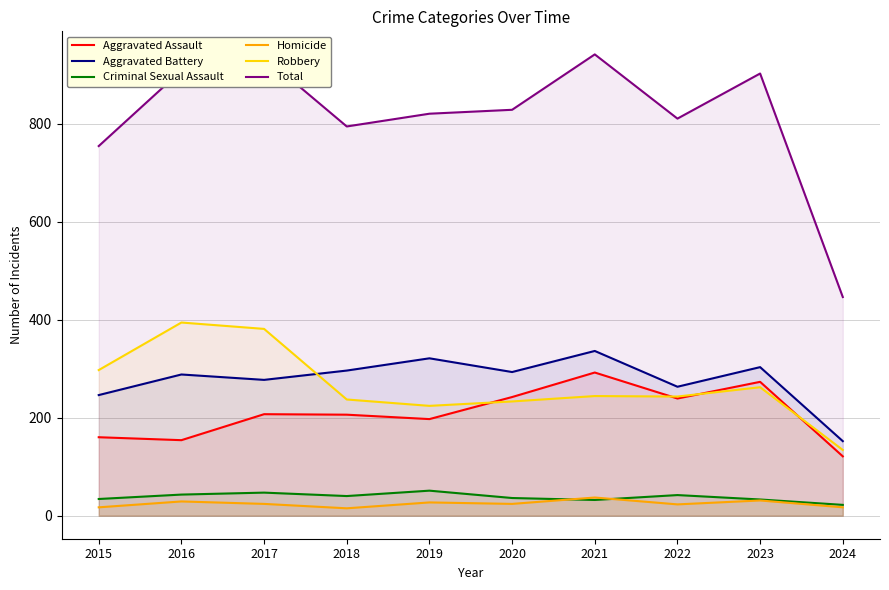

What is the total value across all series at 2018?

1588